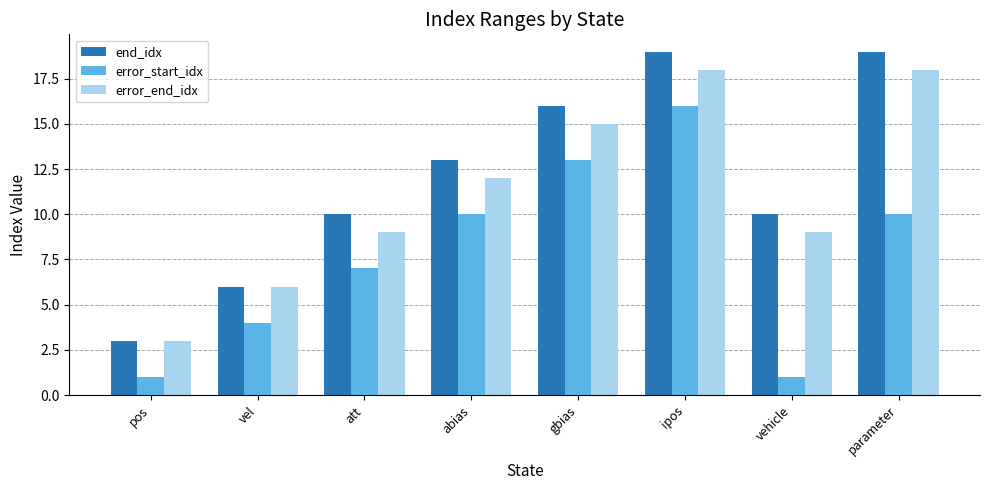

What is the average value of the end_idx series?

12